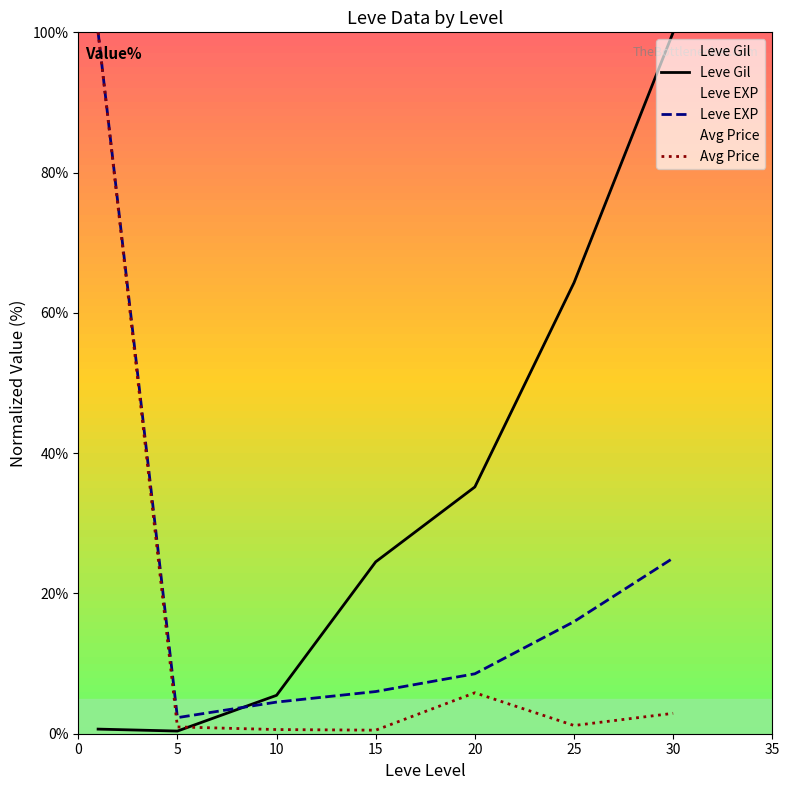

Reading left to right, list all the values displayed in this chart.

Leve Gil: 0.7	0.4	5.5	24.5	35.2	64.3	100.0
Leve EXP: 100.0	2.3	4.5	6.0	8.5	16.0	25.0
Avg Price: 100.0	1.0	0.6	0.5	5.8	1.2	2.9